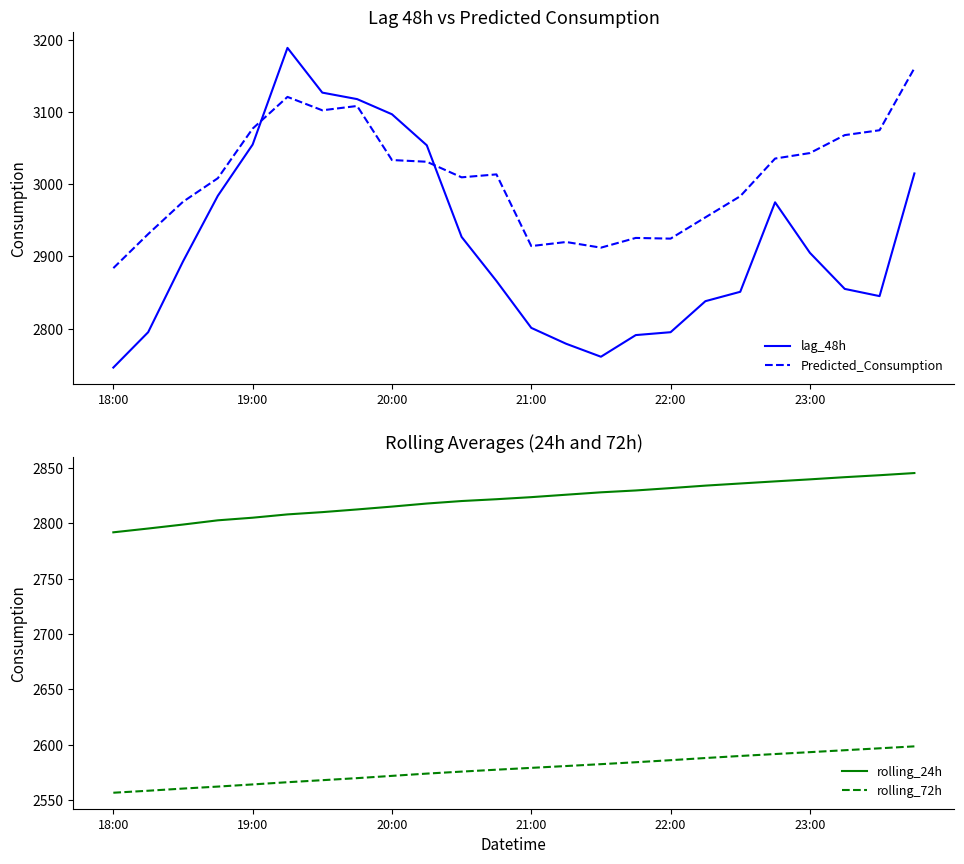

The value of rolling_72h at 10 is 2575.7. True or false?

True